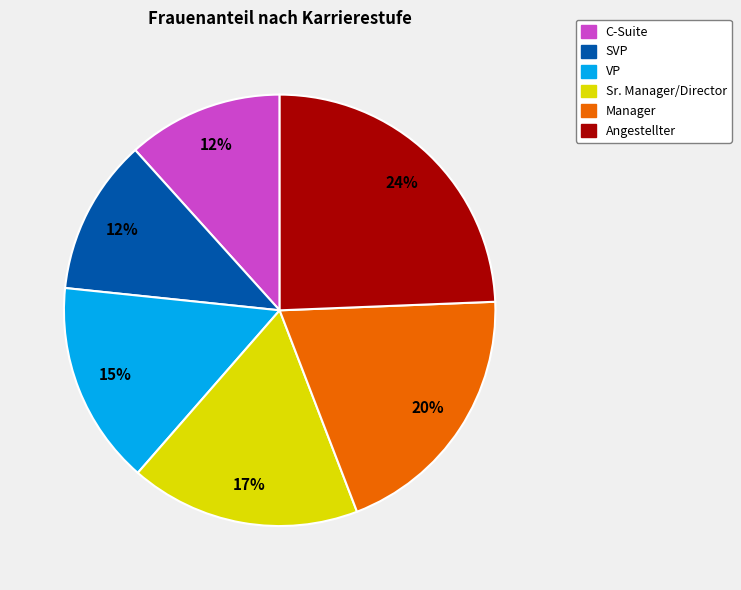

What percentage is the SVP slice, to the nearest percent?

12%